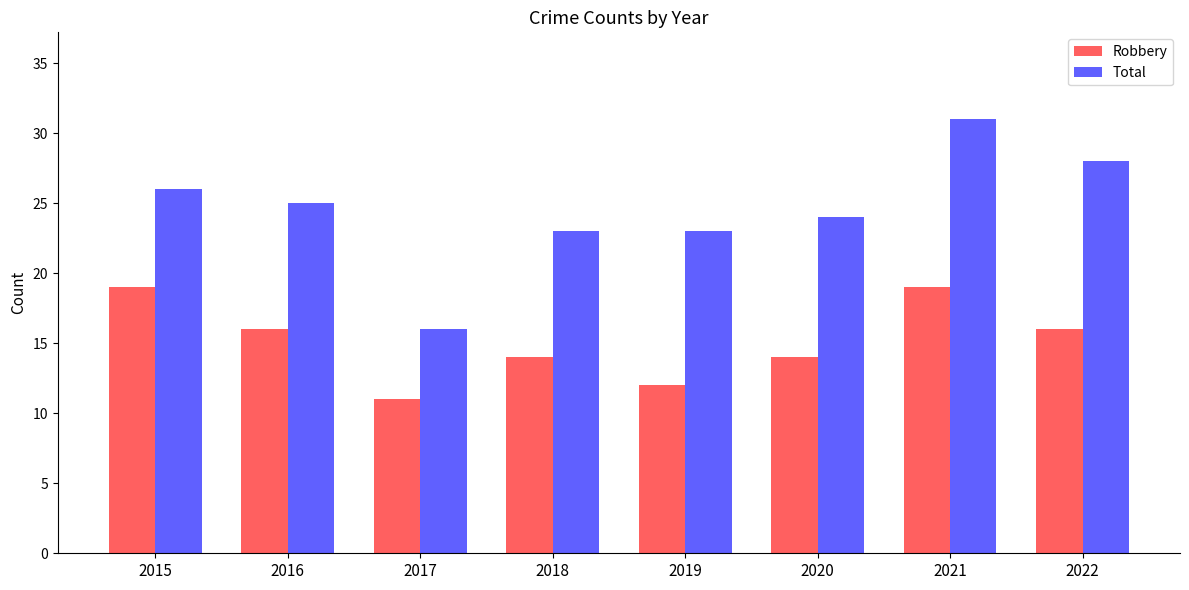

At how many categories does at least one series exceed 15?

8